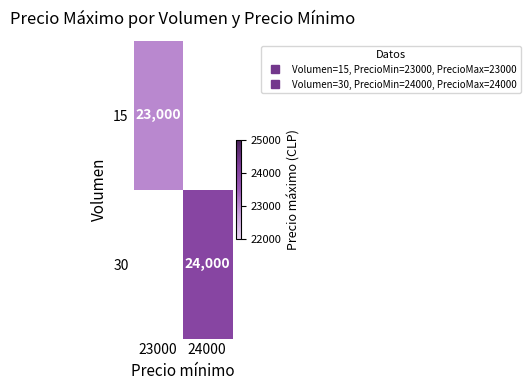

Rank the series at 23000 from lowest to highest value.

15, 30